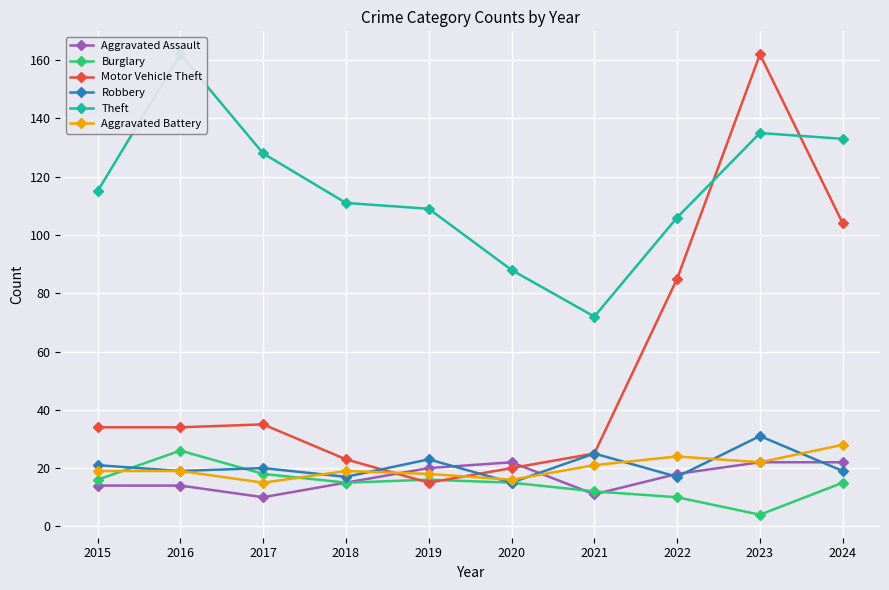

Reading left to right, what are all the values shown in this chart?

Aggravated Assault: 2015=14	2016=14	2017=10	2018=15	2019=20	2020=22	2021=11	2022=18	2023=22	2024=22
Burglary: 2015=16	2016=26	2017=18	2018=15	2019=16	2020=15	2021=12	2022=10	2023=4	2024=15
Motor Vehicle Theft: 2015=34	2016=34	2017=35	2018=23	2019=15	2020=20	2021=25	2022=85	2023=162	2024=104
Robbery: 2015=21	2016=19	2017=20	2018=17	2019=23	2020=15	2021=25	2022=17	2023=31	2024=19
Theft: 2015=115	2016=162	2017=128	2018=111	2019=109	2020=88	2021=72	2022=106	2023=135	2024=133
Aggravated Battery: 2015=19	2016=19	2017=15	2018=19	2019=18	2020=16	2021=21	2022=24	2023=22	2024=28